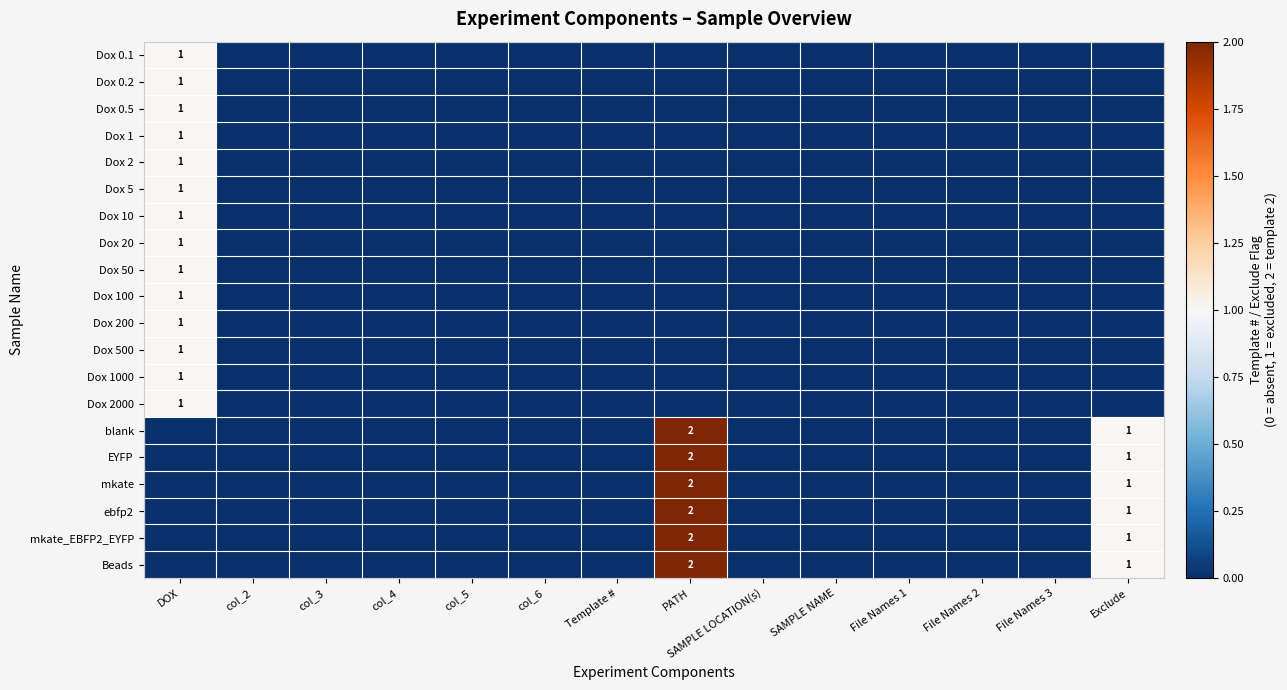

The blank series shows 1 at PATH. True or false?

False